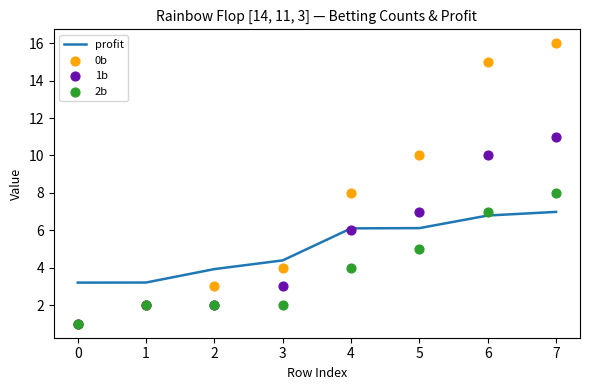

The profit series shows 4.4 at 0. True or false?

False